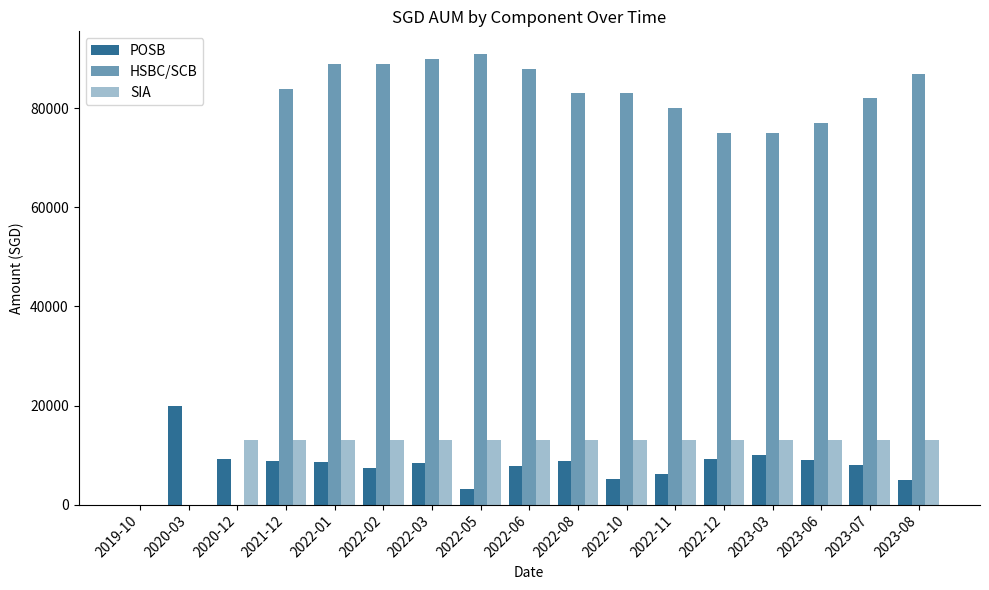

How many groups of bars are there?

17